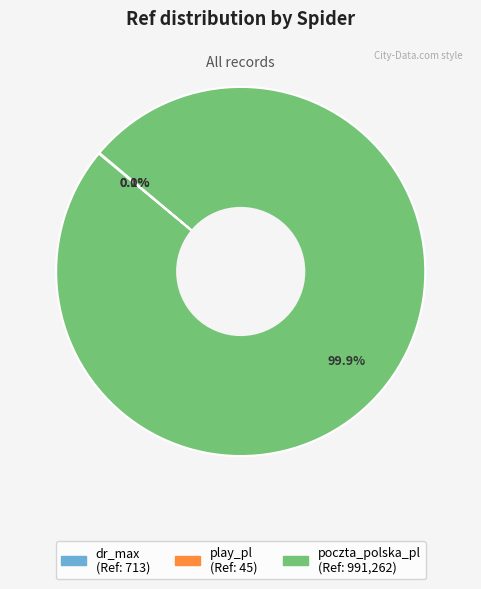

Which slice is the largest?

poczta_polska_pl